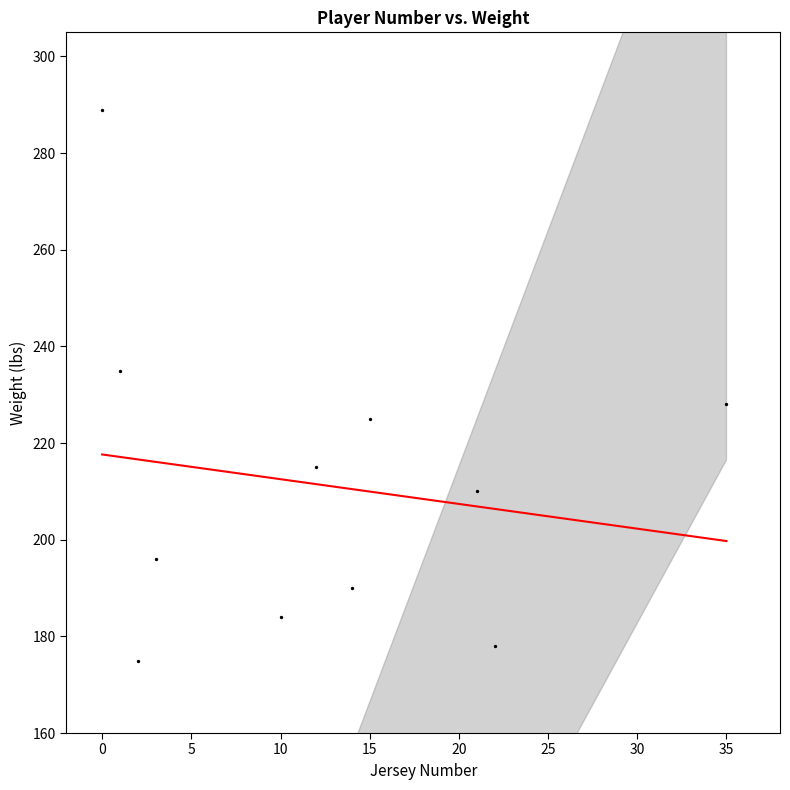

What is the range of X values (max minus min)?

35